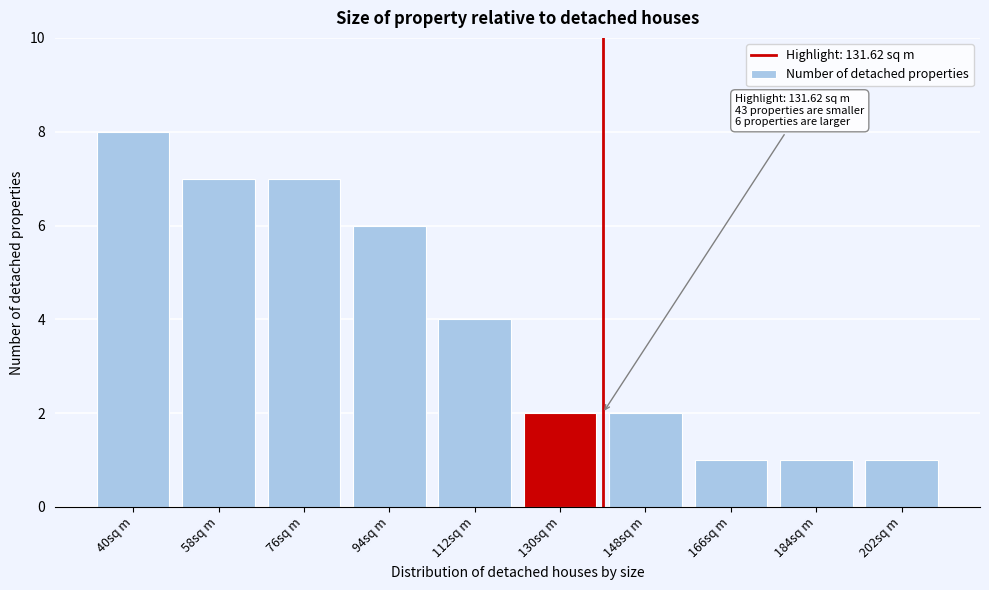

Reading right to left, list all the values displayed in this chart.

1	1	1	2	2	4	6	7	7	8